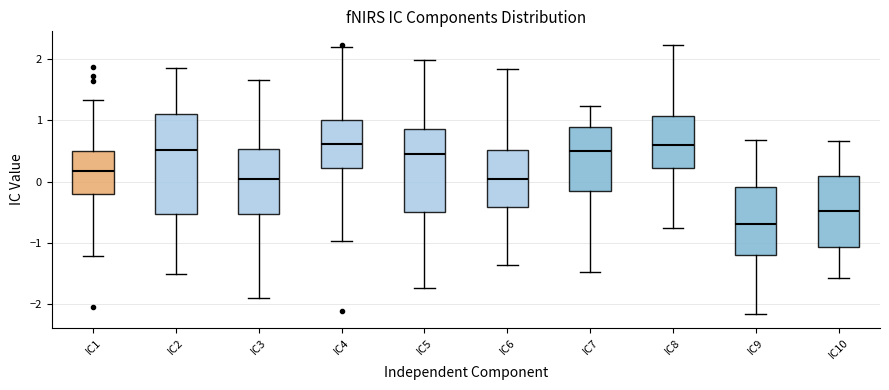

Reading left to right, transcribe this box plot: for each box, give where its median line is, the range the box spans, and where its two whiskers end, as read against the y-axis. The values are not printed on the chart, so give them approximately, as read against the axis.

IC1: median 0.2, box -0.2 to 0.5, whiskers -1.2 to 1.3
IC2: median 0.5, box -0.5 to 1.1, whiskers -1.5 to 1.8
IC3: median 0.0, box -0.5 to 0.5, whiskers -1.9 to 1.7
IC4: median 0.6, box 0.2 to 1.0, whiskers -1.0 to 2.2
IC5: median 0.4, box -0.5 to 0.9, whiskers -1.7 to 2.0
IC6: median 0.0, box -0.4 to 0.5, whiskers -1.4 to 1.8
IC7: median 0.5, box -0.2 to 0.9, whiskers -1.5 to 1.2
IC8: median 0.6, box 0.2 to 1.1, whiskers -0.8 to 2.2
IC9: median -0.7, box -1.2 to -0.1, whiskers -2.2 to 0.7
IC10: median -0.5, box -1.1 to 0.1, whiskers -1.6 to 0.7